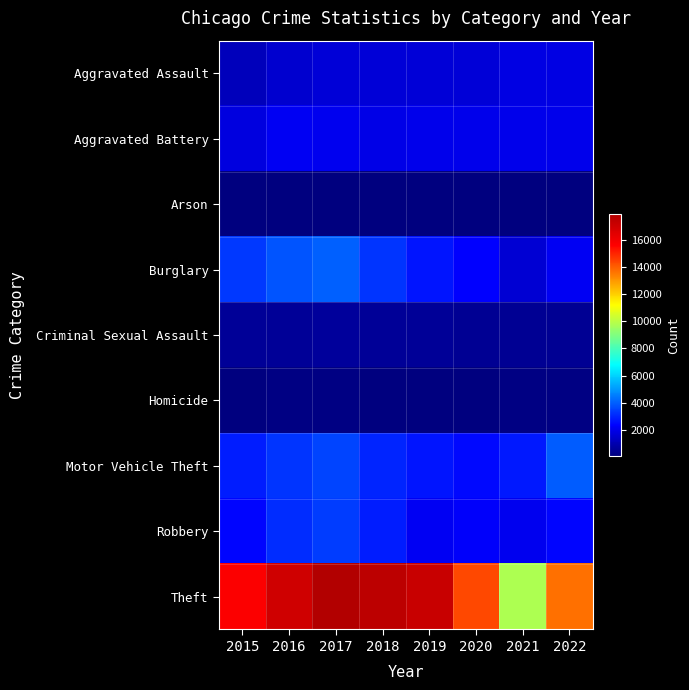

How many distinct data groups are displayed?

9